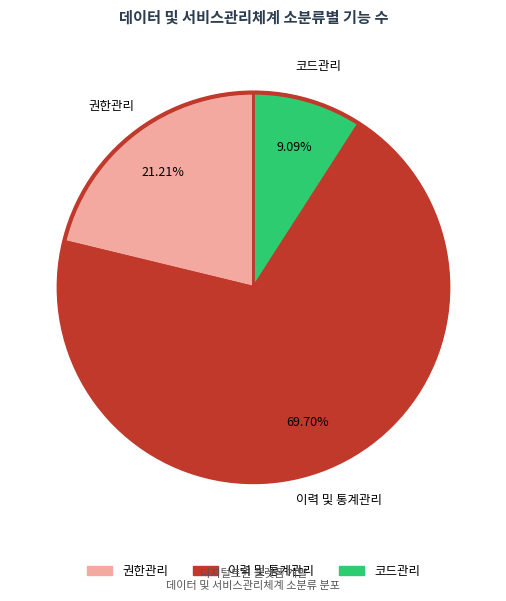

Which slice represents more than half of the pie?

이력 및 통계관리